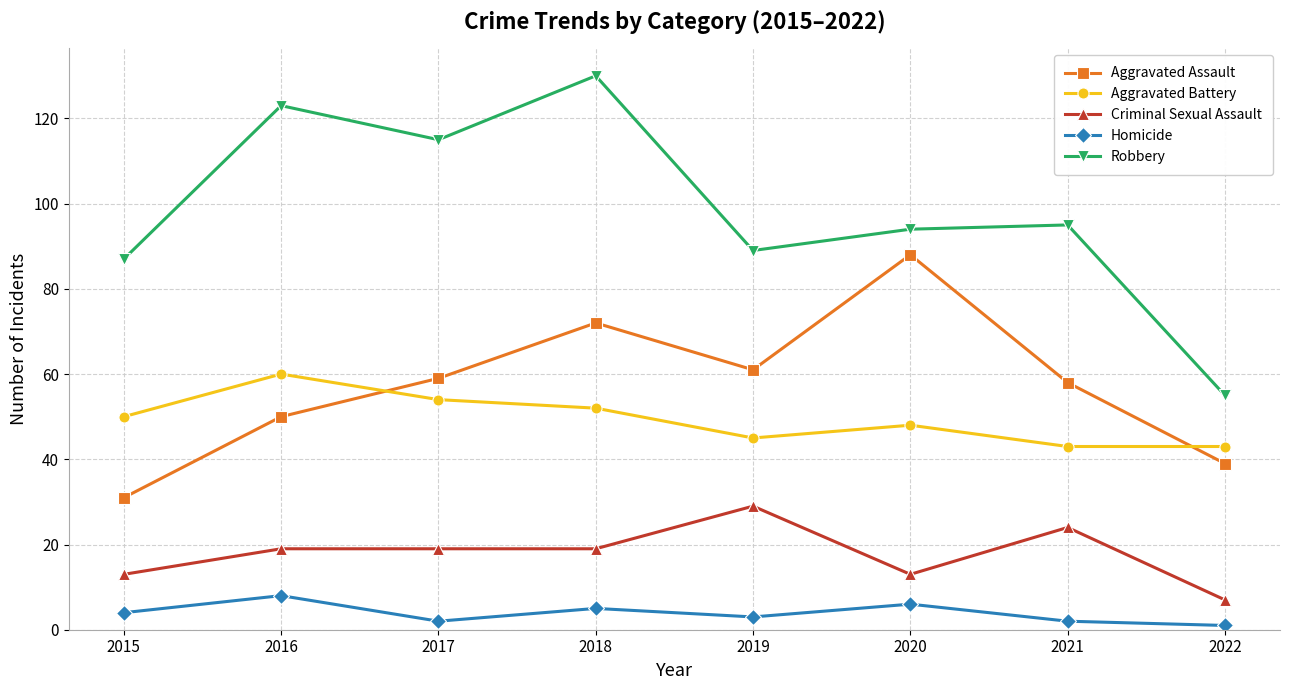

How many data points in Aggravated Battery are less than 50?

4